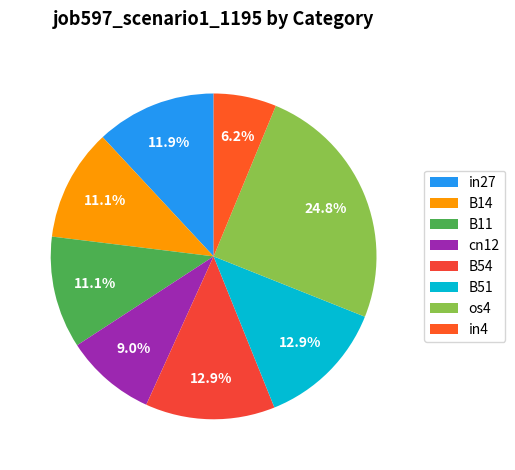

To the nearest percent, what percentage of the pie is cn12?

9%